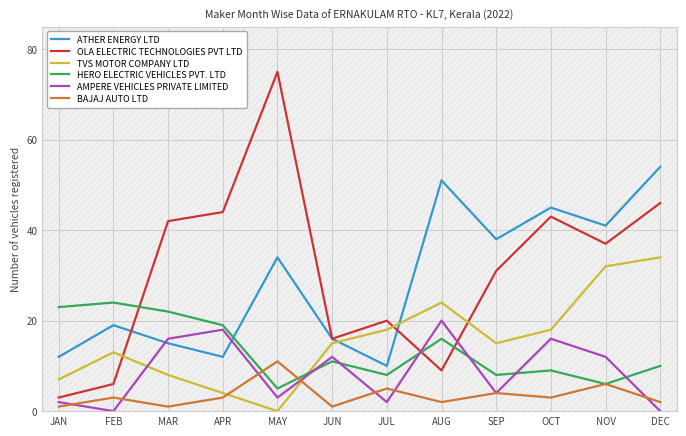

At which category is the sum across all series the highest?

DEC